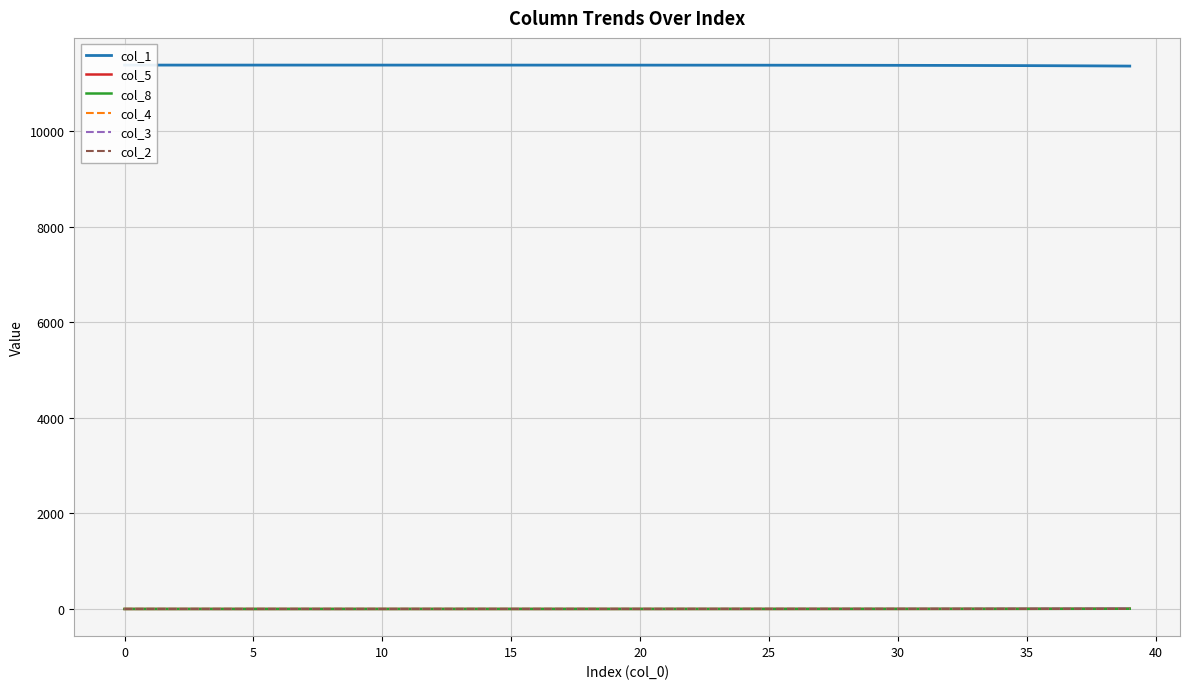

True or false: col_3 has a value of 5.3 at 34.

False